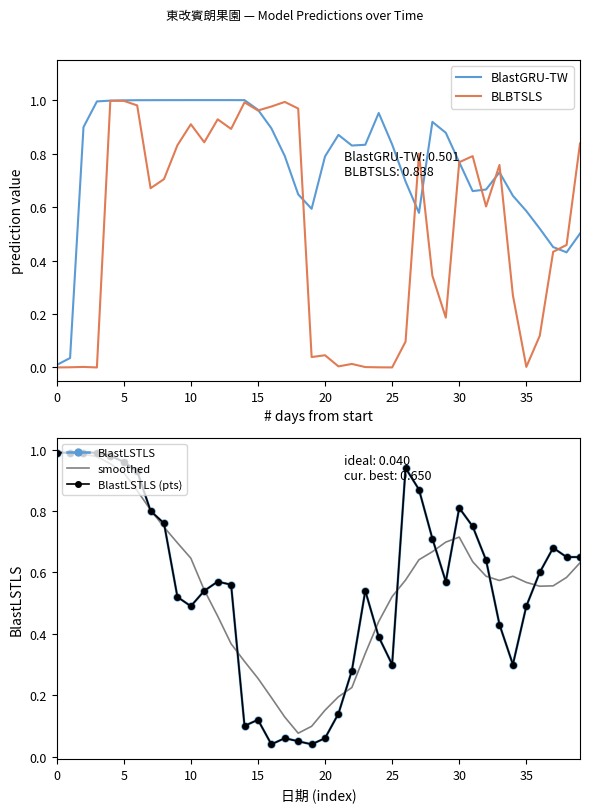

Is the value of BlastLSTLS at 17 greater than the value of BlastLSTLS (pts) at 20?

No